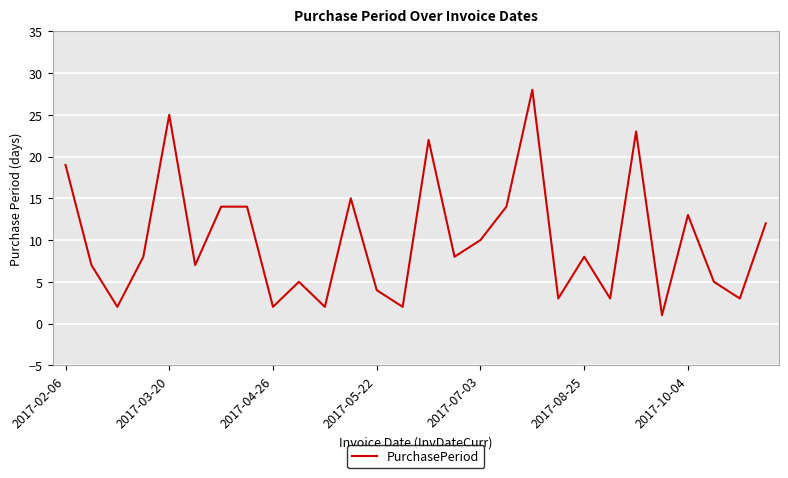

What is the smallest value displayed?

1